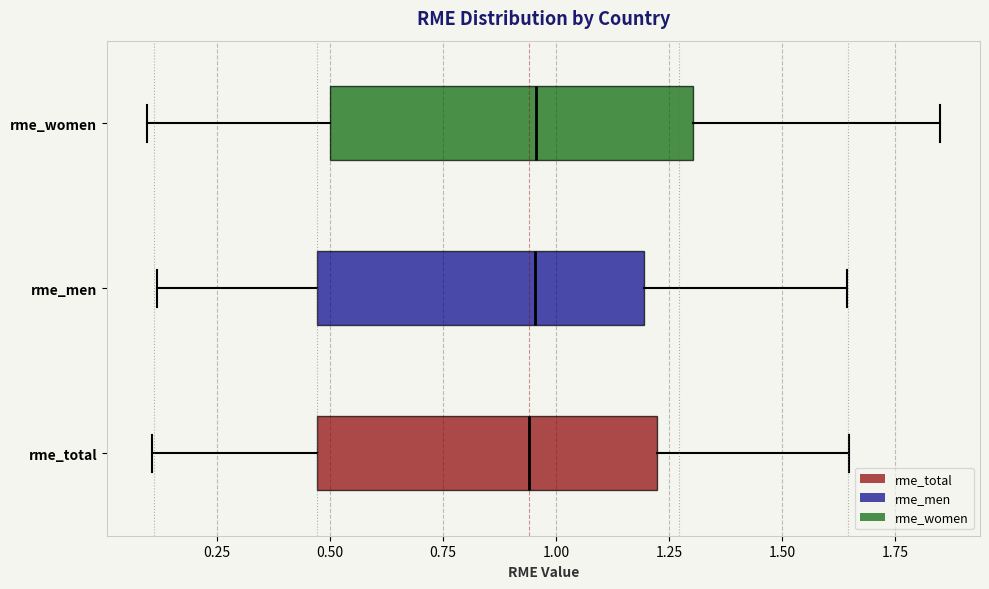

Reading bottom to top, read every box against the x-axis: the position of its median line, the range the box covers, and the ends of its whiskers. The values are not printed on the chart, so give them approximately, as read against the axis.

rme_total: median 0.95, box 0.45 to 1.20, whiskers 0.10 to 1.65
rme_men: median 0.95, box 0.45 to 1.20, whiskers 0.10 to 1.65
rme_women: median 0.95, box 0.50 to 1.30, whiskers 0.10 to 1.85